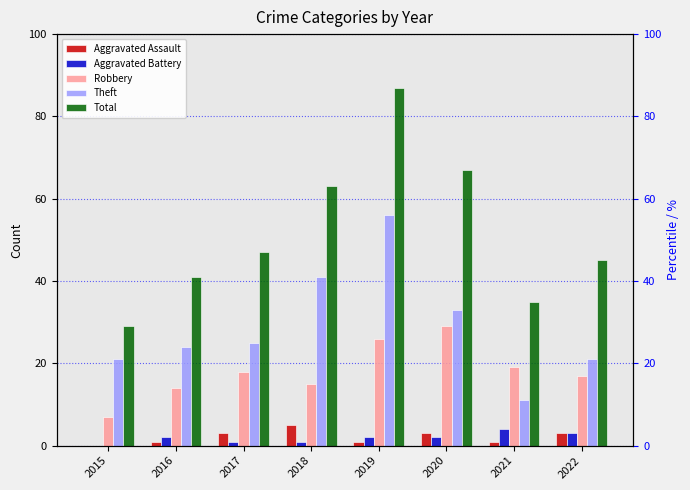

Reading left to right, extract all data points from this chart.

Aggravated Assault: 2015=0	2016=1	2017=3	2018=5	2019=1	2020=3	2021=1	2022=3
Aggravated Battery: 2015=0	2016=2	2017=1	2018=1	2019=2	2020=2	2021=4	2022=3
Robbery: 2015=7	2016=14	2017=18	2018=15	2019=26	2020=29	2021=19	2022=17
Theft: 2015=21	2016=24	2017=25	2018=41	2019=56	2020=33	2021=11	2022=21
Total: 2015=29	2016=41	2017=47	2018=63	2019=87	2020=67	2021=35	2022=45